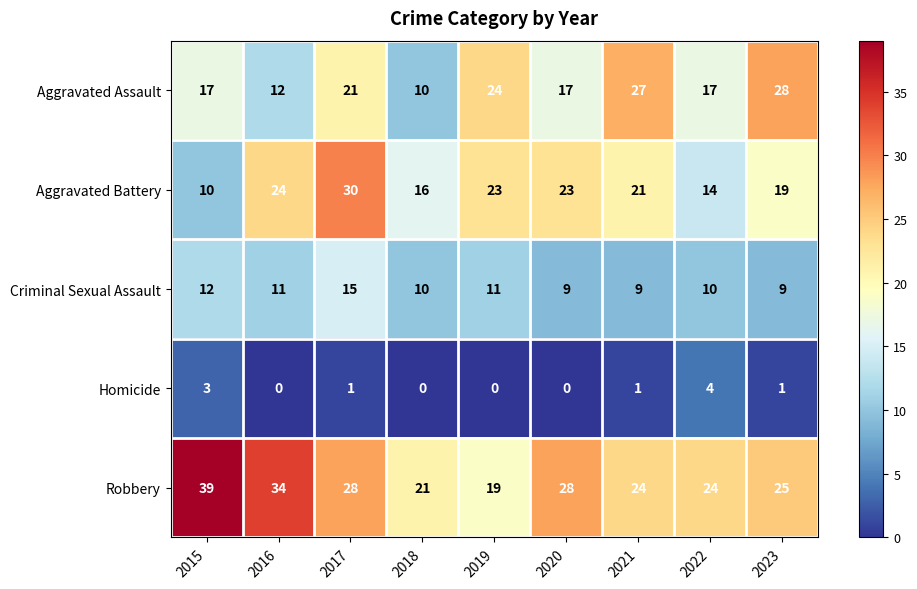

At which category is the sum across all series the highest?

2017